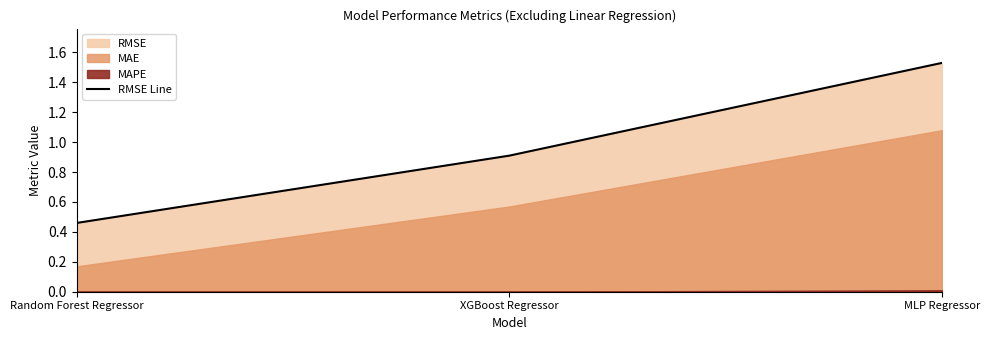

What is the ratio of the value at XGBoost Regressor to the value at MLP Regressor?

0.6